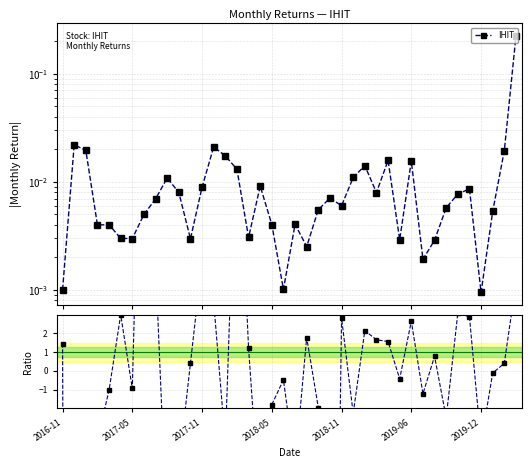

Is the value of Ratio to rolling mean at 7 greater than the value of IHIT at 37?

Yes